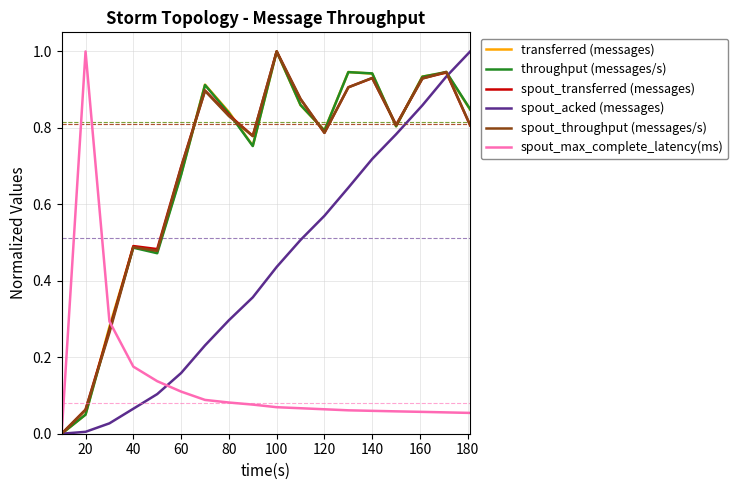

What is the maximum value for spout_transferred (messages)?

1.0